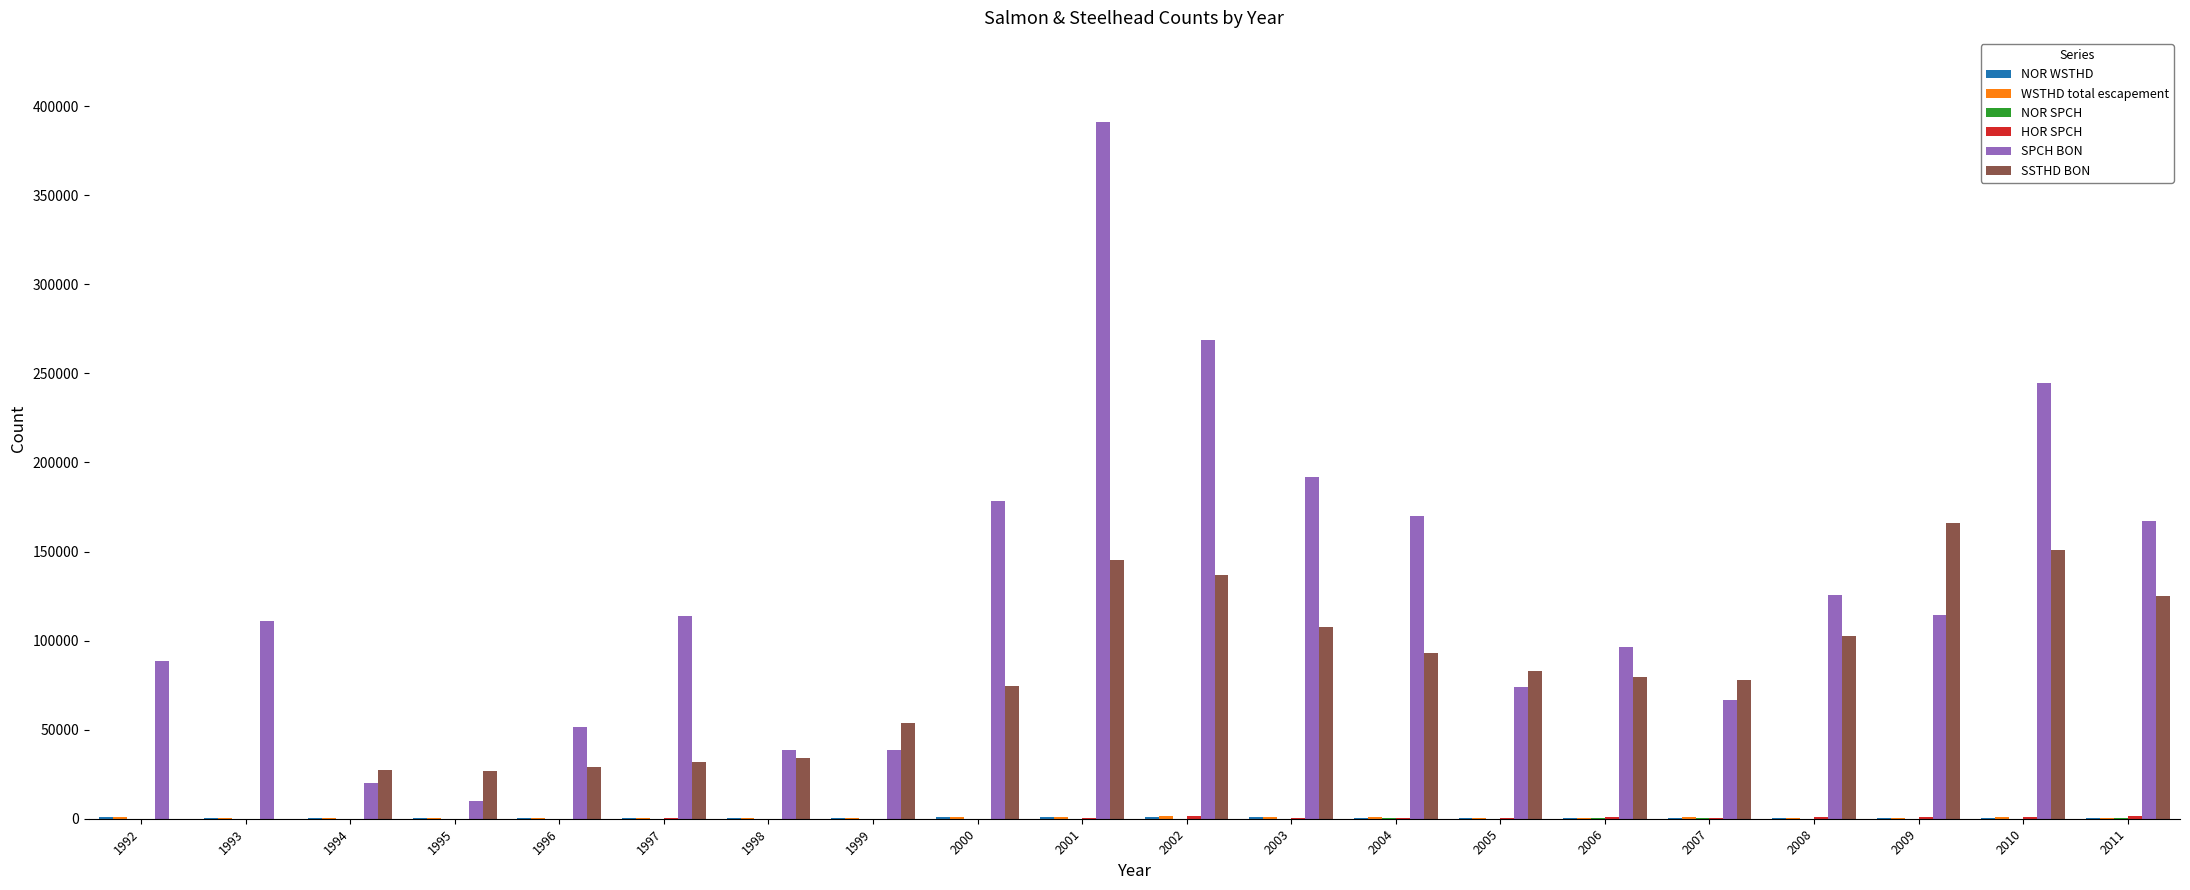

What is the maximum value for SPCH BON?

391367